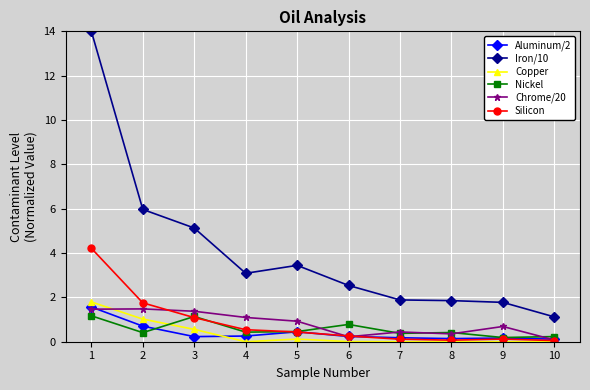

The value of Chrome/20 at 1 is 2.1. True or false?

False